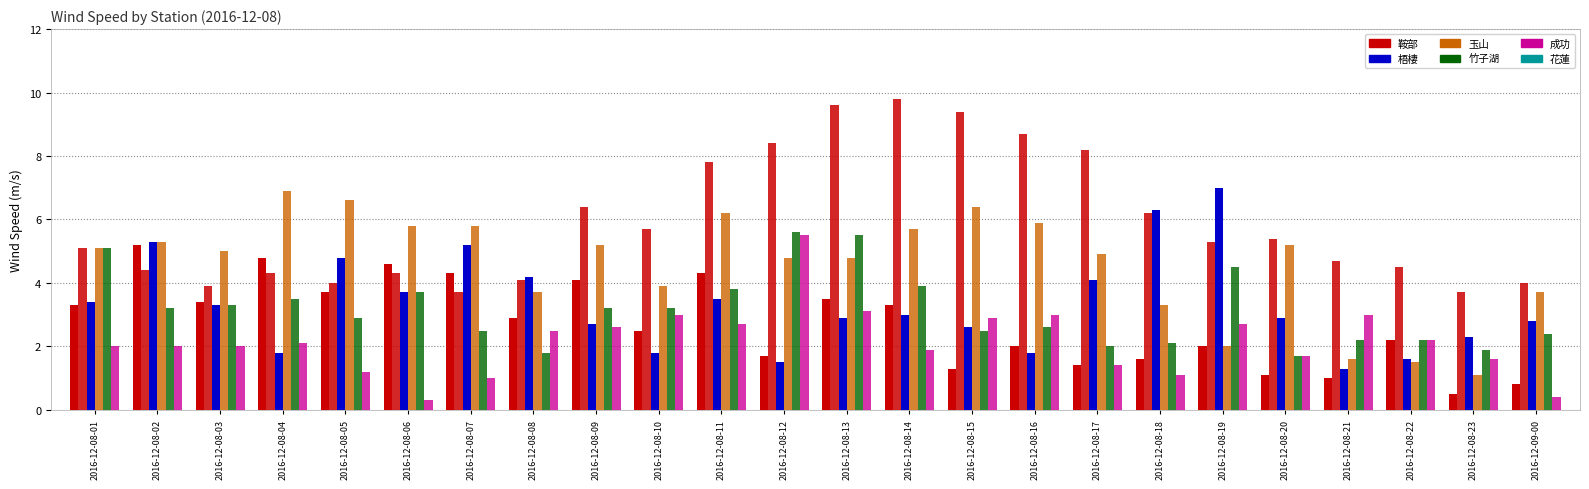

What is the difference between the highest and lowest values at 2016-12-08-06?

5.5